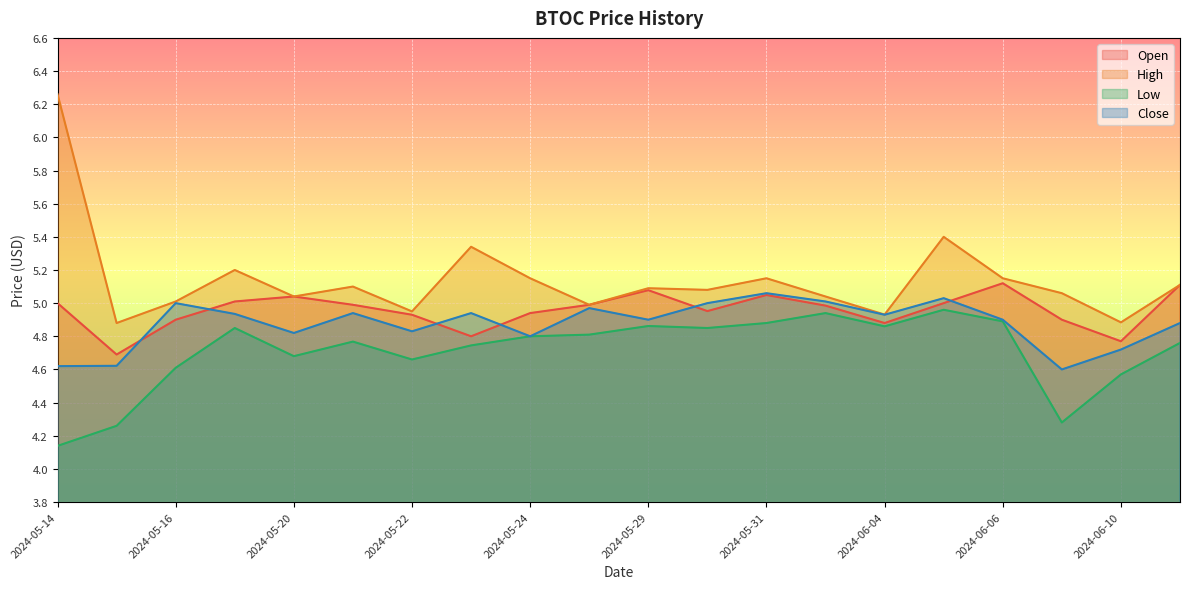

The value of Close at 2024-05-20 is 3.1. True or false?

False